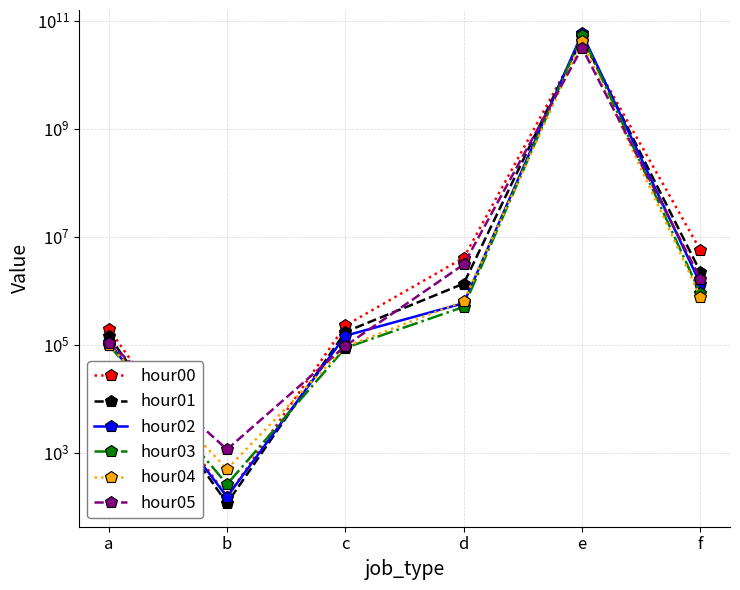

What are all the series names shown in the legend?

hour00, hour01, hour02, hour03, hour04, hour05